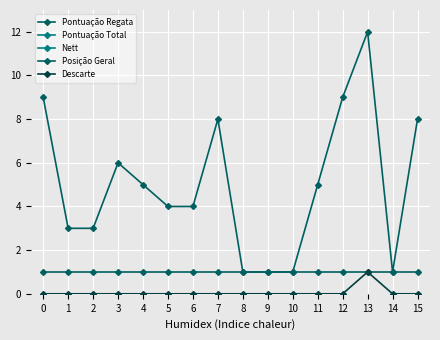

At 0, list the series in order from smallest to largest.

Descarte, Posição Geral, Pontuação Regata, Nett, Pontuação Total